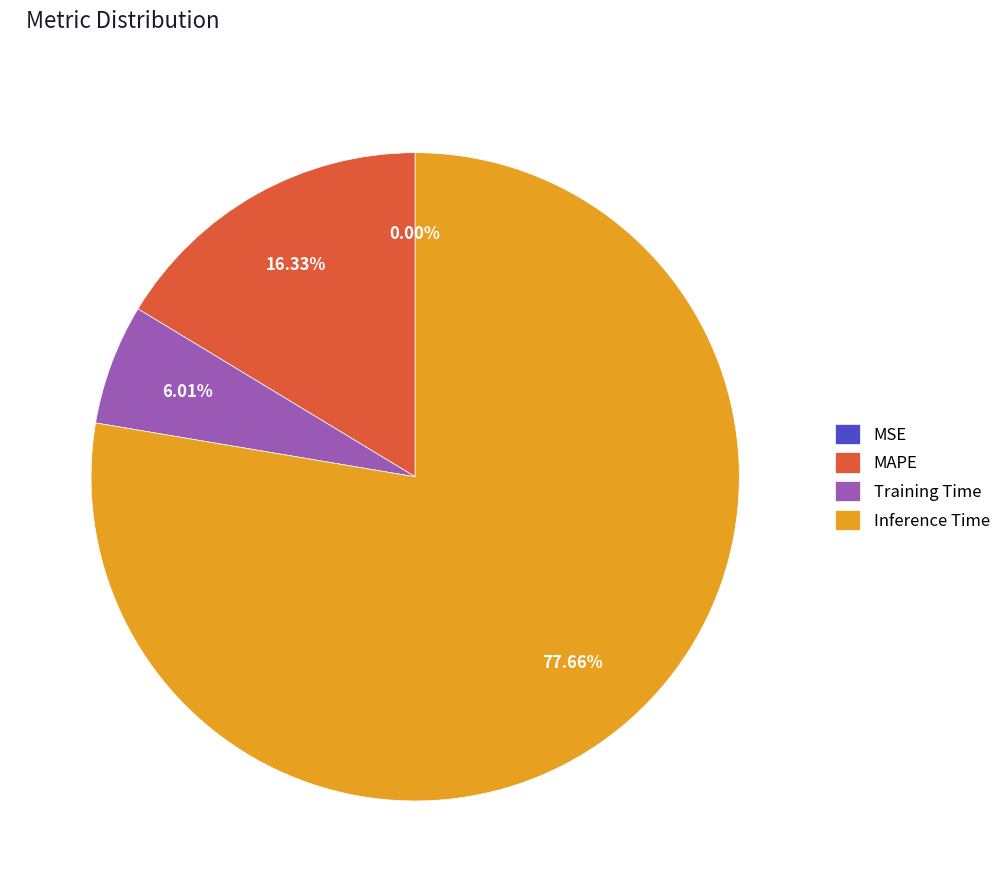

Is there a majority slice in this chart?

Yes